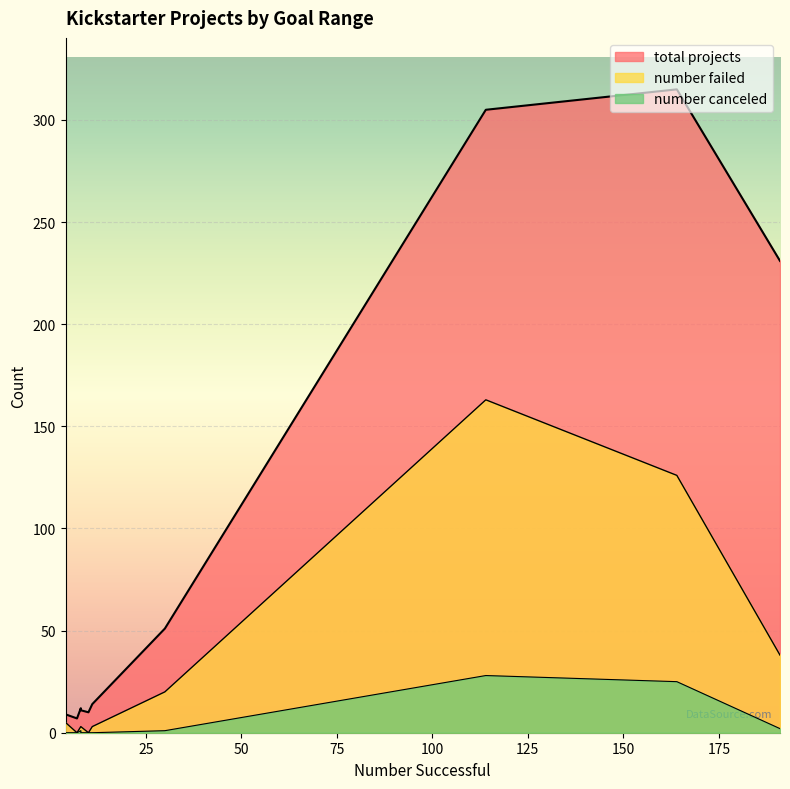

True or false: total projects has more than 2 points higher than both neighbors.

True